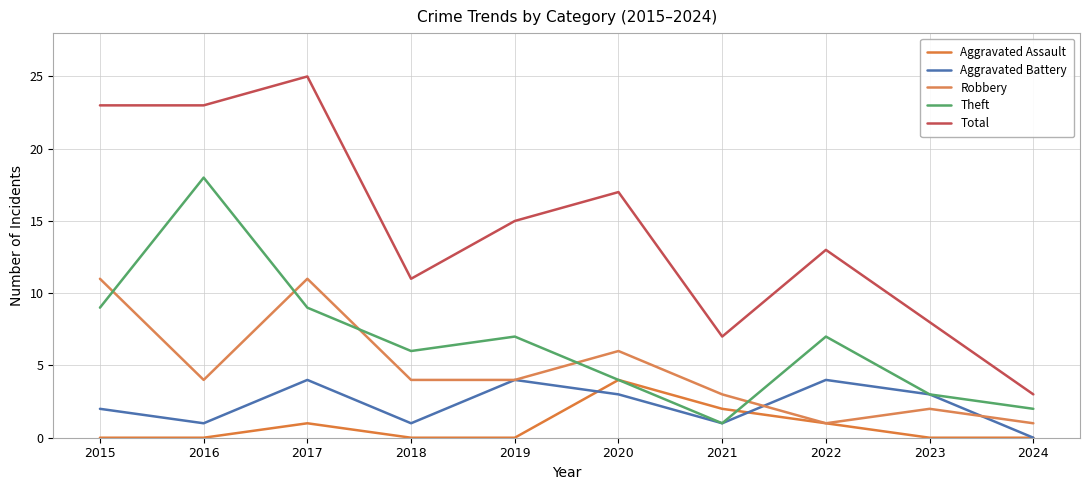

At how many categories does at least one series exceed 7?

8